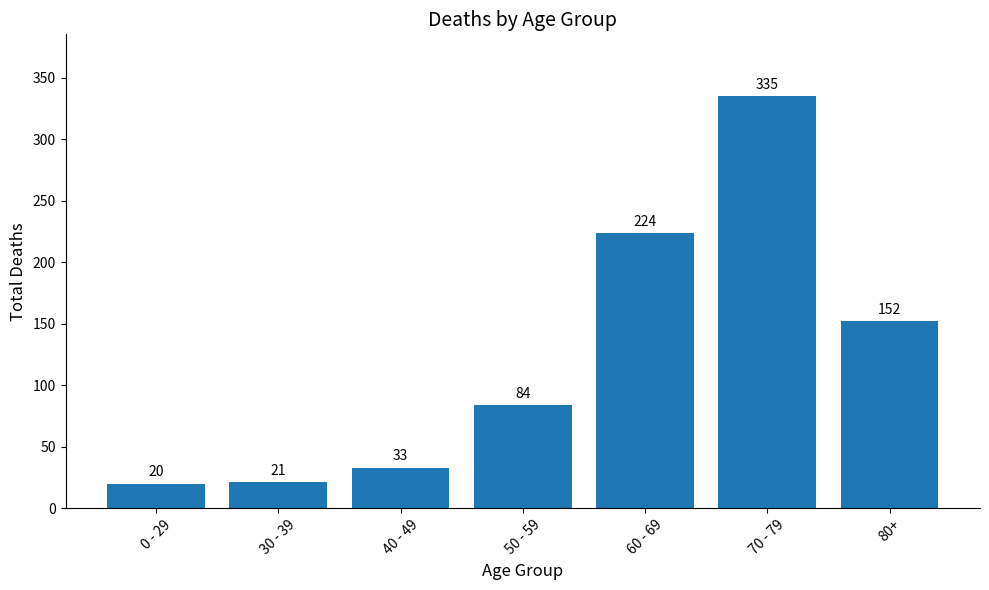

Count the number of categories in the chart.

7